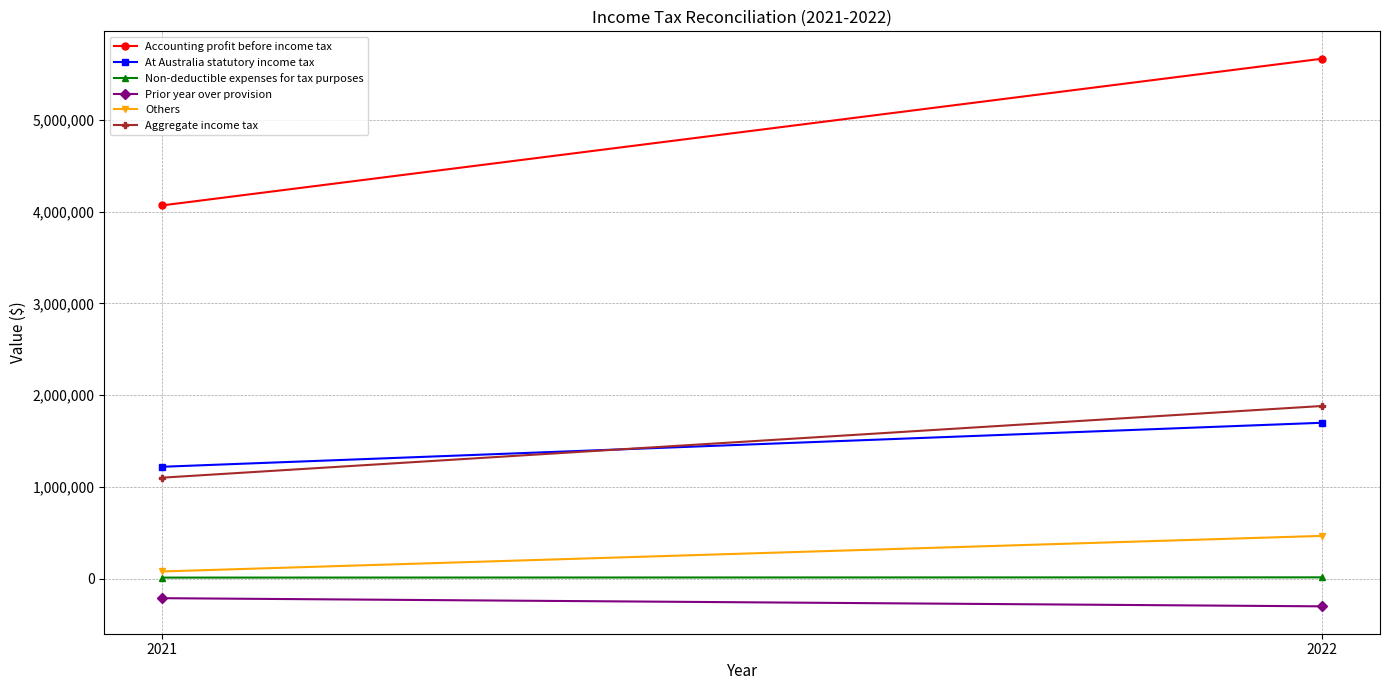

How many data points in Aggregate income tax are less than 1881942?

1